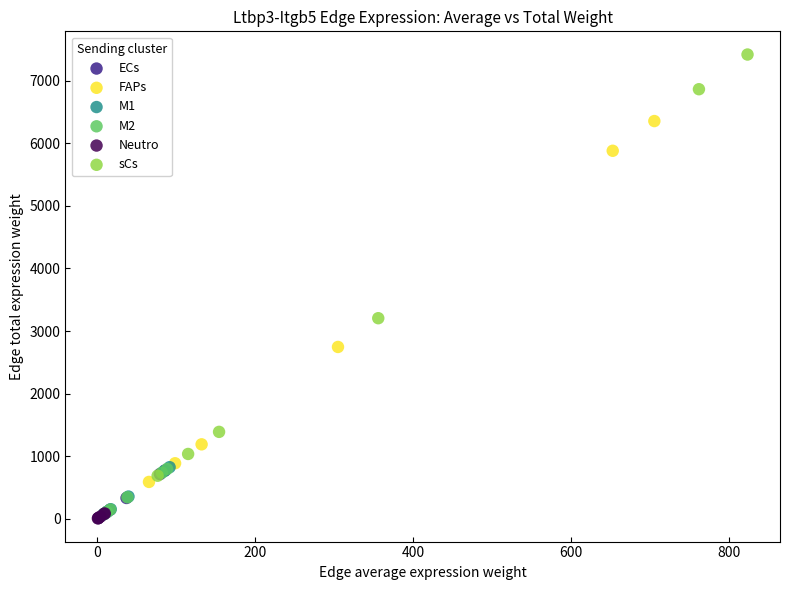

Which series contains the highest Y value?

sCs